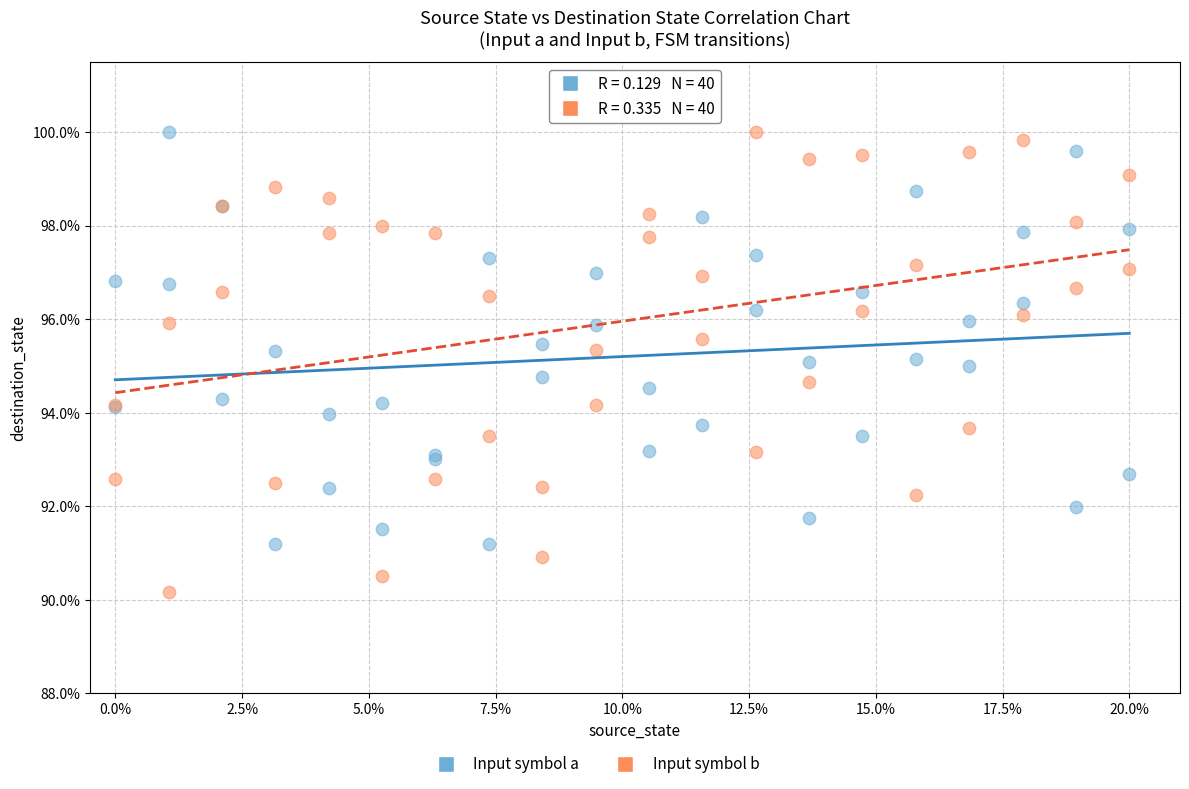

Which series contains the lowest Y value?

Input symbol b